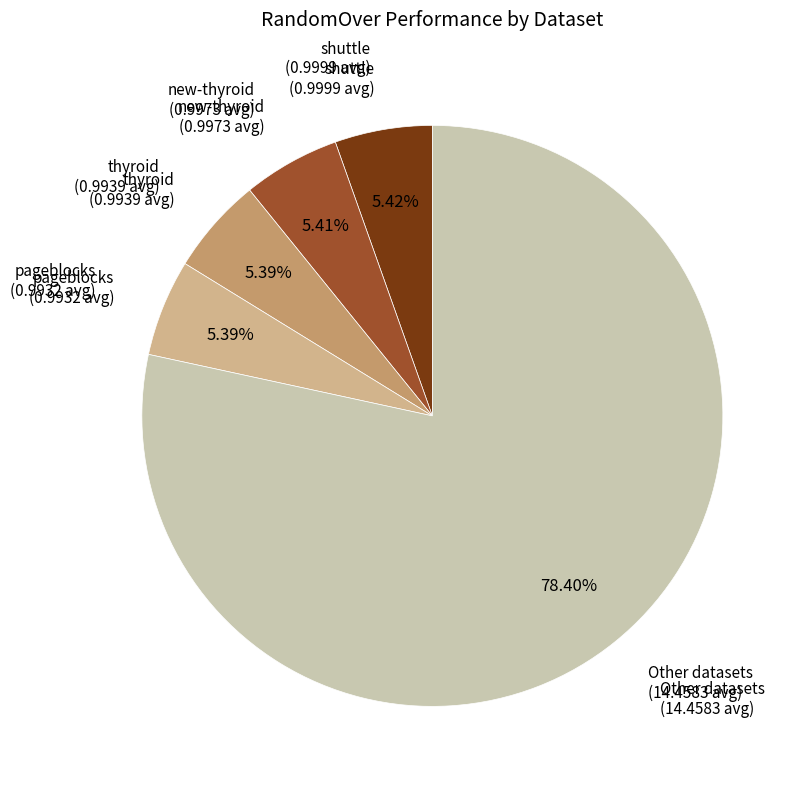

Between Other datasets (14.4583 avg) and new-thyroid (0.9973 avg), which is larger?

Other datasets (14.4583 avg)